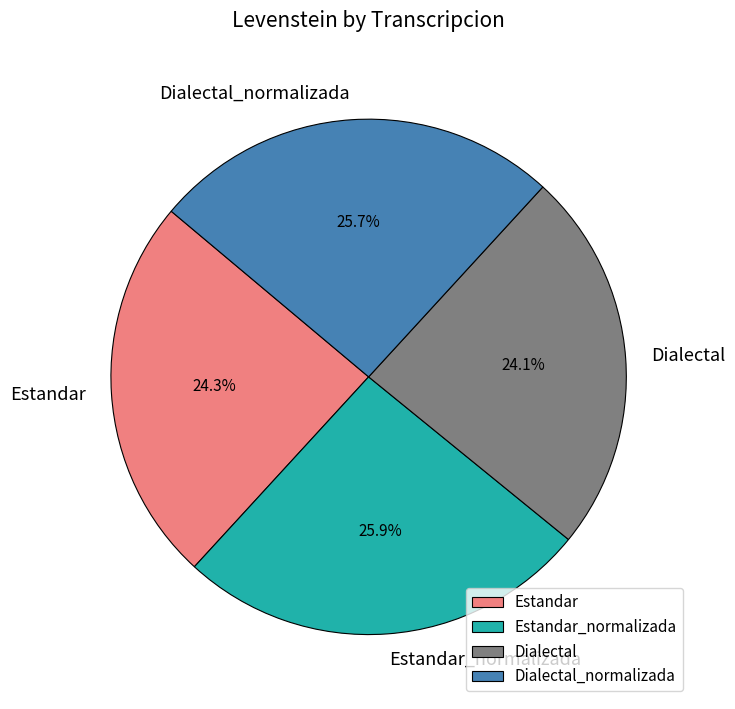

Between Estandar and Estandar_normalizada, which is larger?

Estandar_normalizada